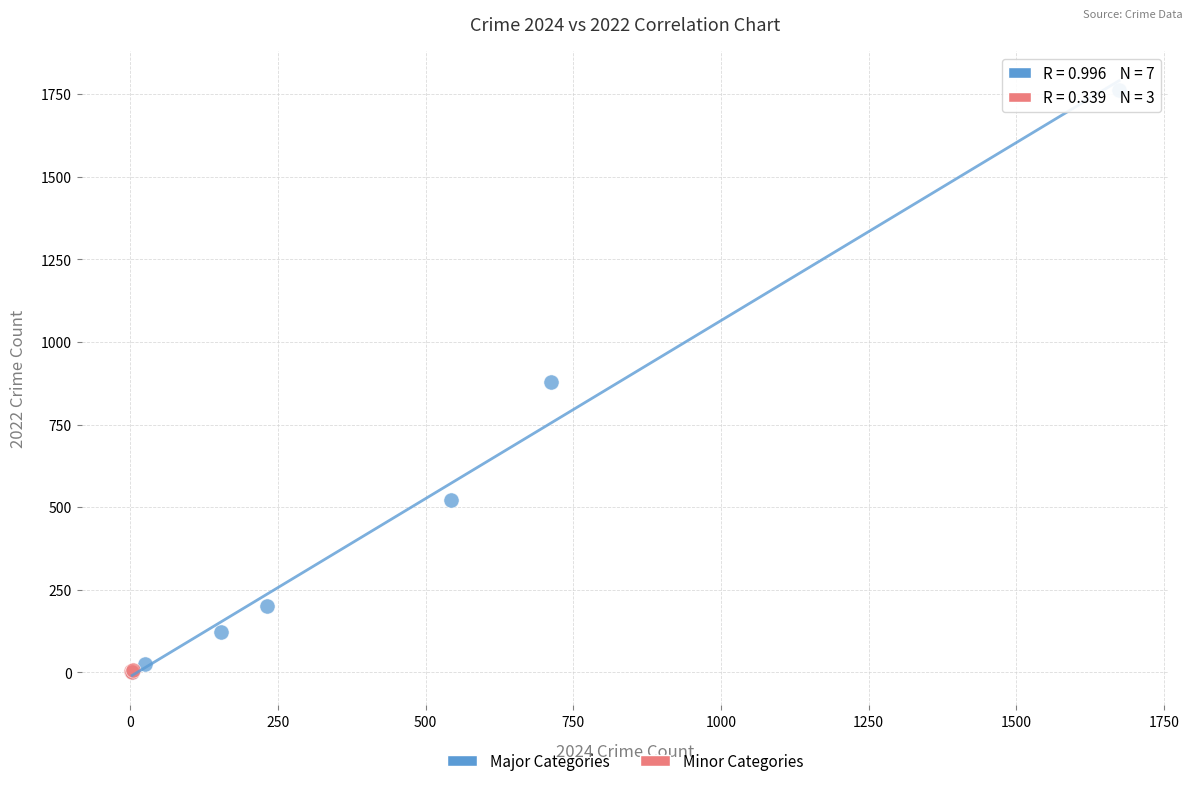

Which series contains the highest Y value?

Major Categories